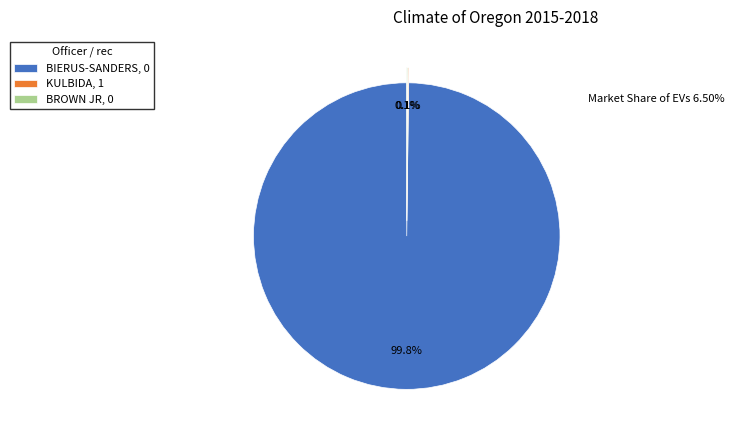

What percentage is NOT represented by BIERUS-SANDERS, 0?

0.2%